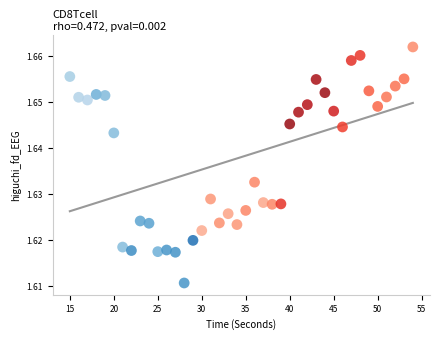

What is the range of X values (max minus min)?

39.0